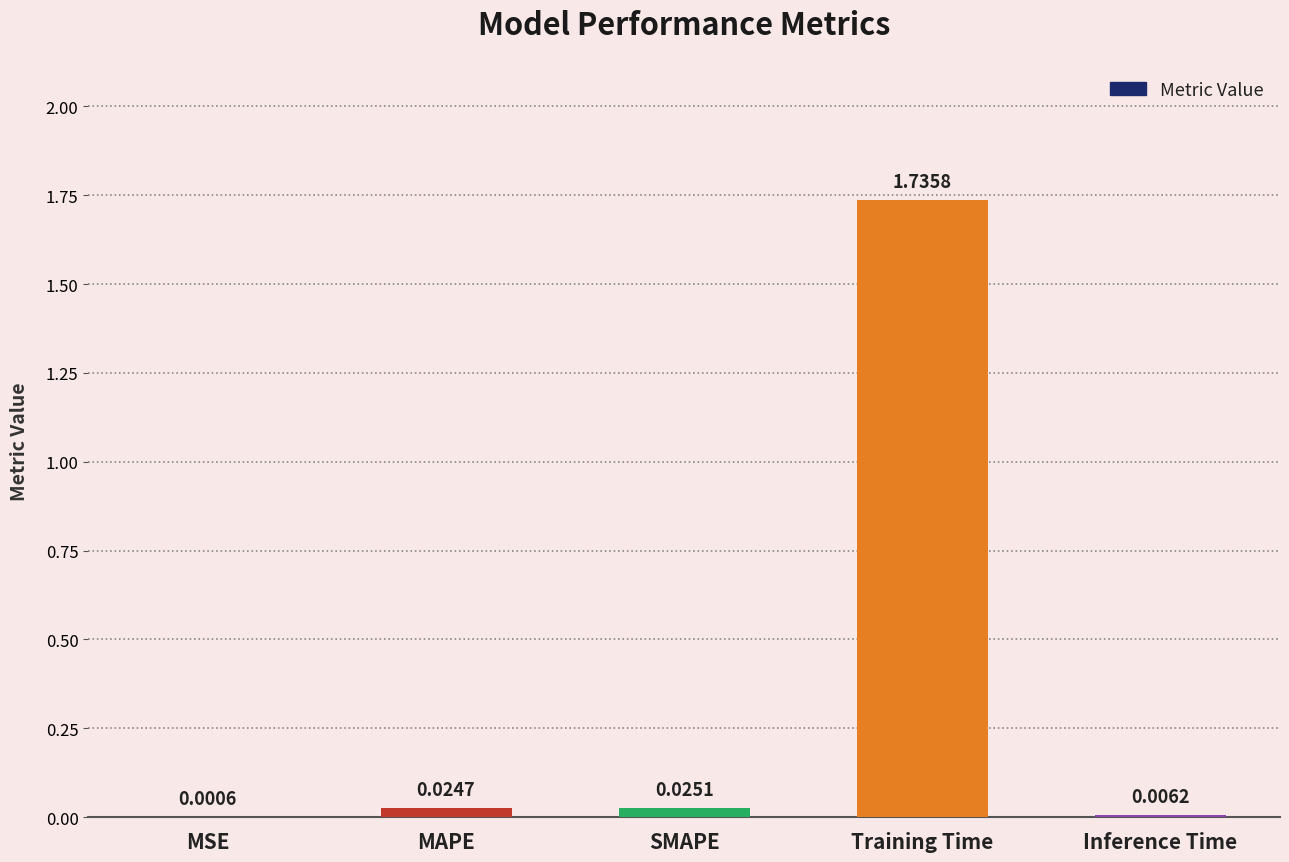

Which category has the highest value across all series?

Training Time